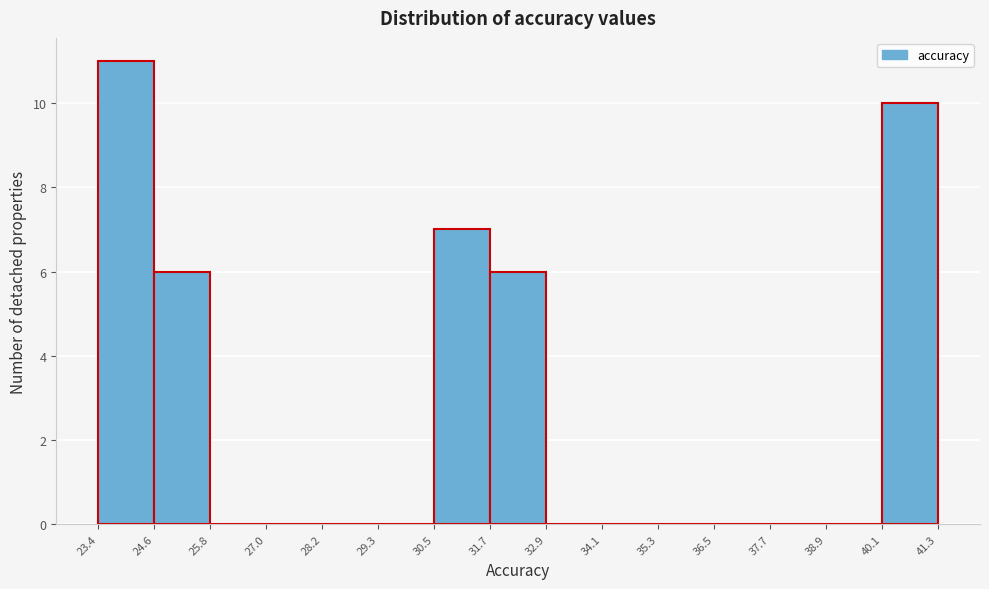

Reading left to right, list every bar in this chart as the range it spans on the x-axis followed by its height. The values are not printed on the chart, so give them approximately, as read against the axis.

23.4 to 24.6: 11
24.6 to 25.8: 6
25.8 to 27.0: 0
27.0 to 28.2: 0
28.2 to 29.3: 0
29.3 to 30.5: 0
30.5 to 31.7: 7
31.7 to 32.9: 6
32.9 to 34.1: 0
34.1 to 35.3: 0
35.3 to 36.5: 0
36.5 to 37.7: 0
37.7 to 38.9: 0
38.9 to 40.1: 0
40.1 to 41.3: 10